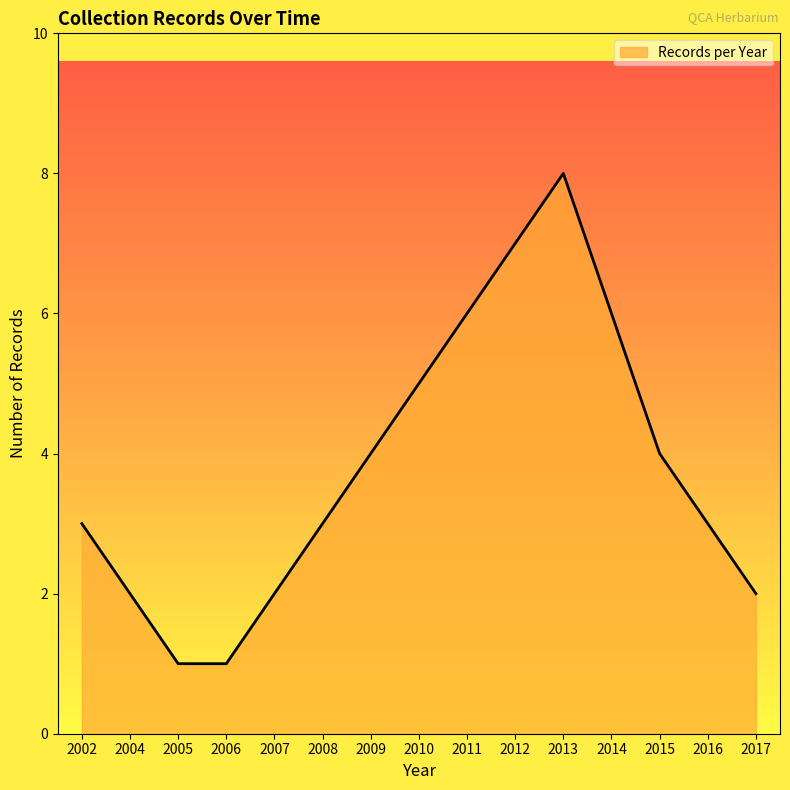

True or false: the data has more than 2 interior local peaks.

False